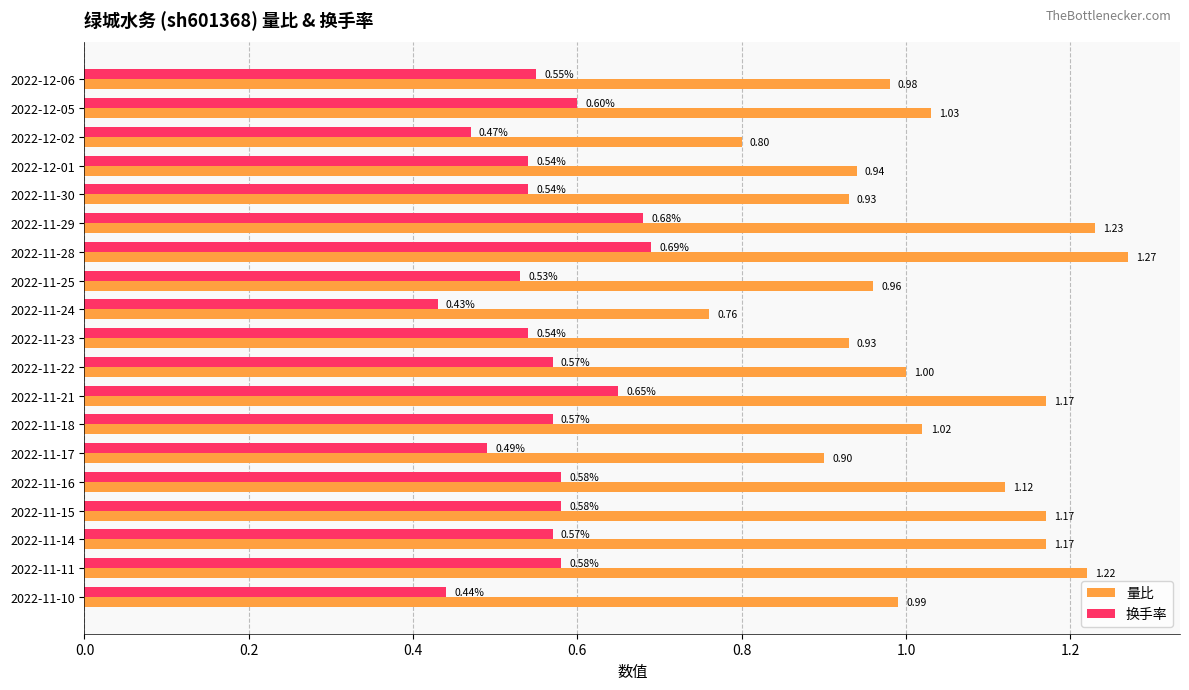

Which series has the widest spread of values?

量比